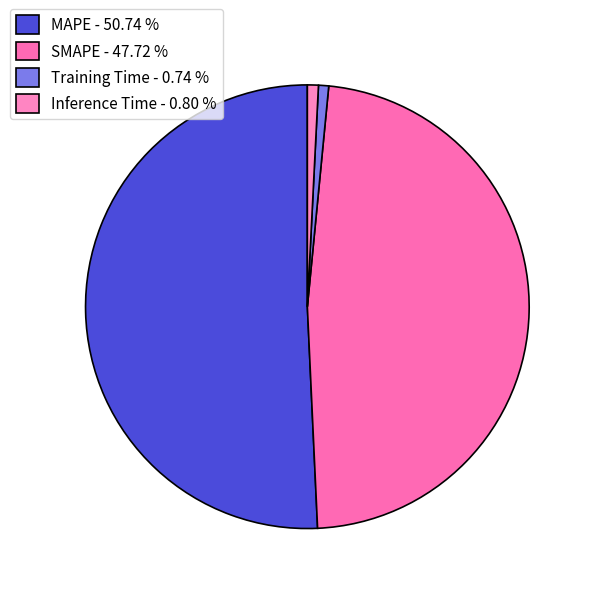

Is it true that MAPE is 51% of the pie?

True